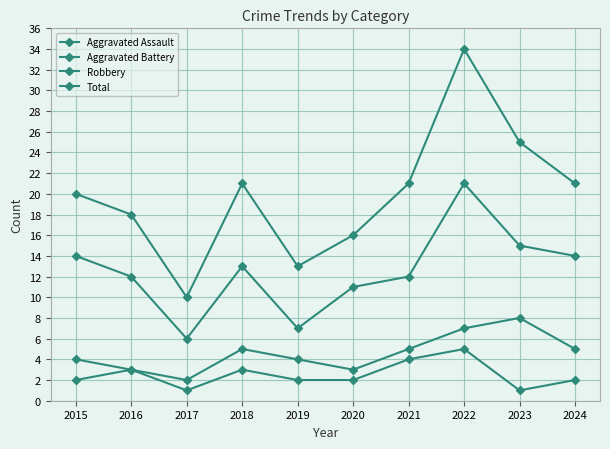

What is the difference between the highest and lowest values at 2021?

17